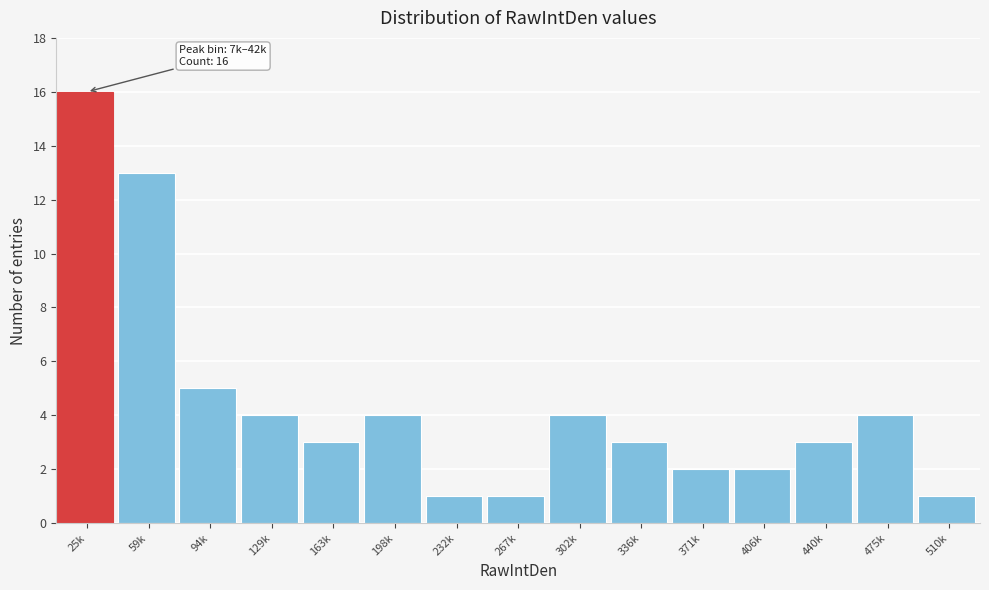

Reading right to left, transcribe all the data shown in this chart.

1	4	3	2	2	3	4	1	1	4	3	4	5	13	16